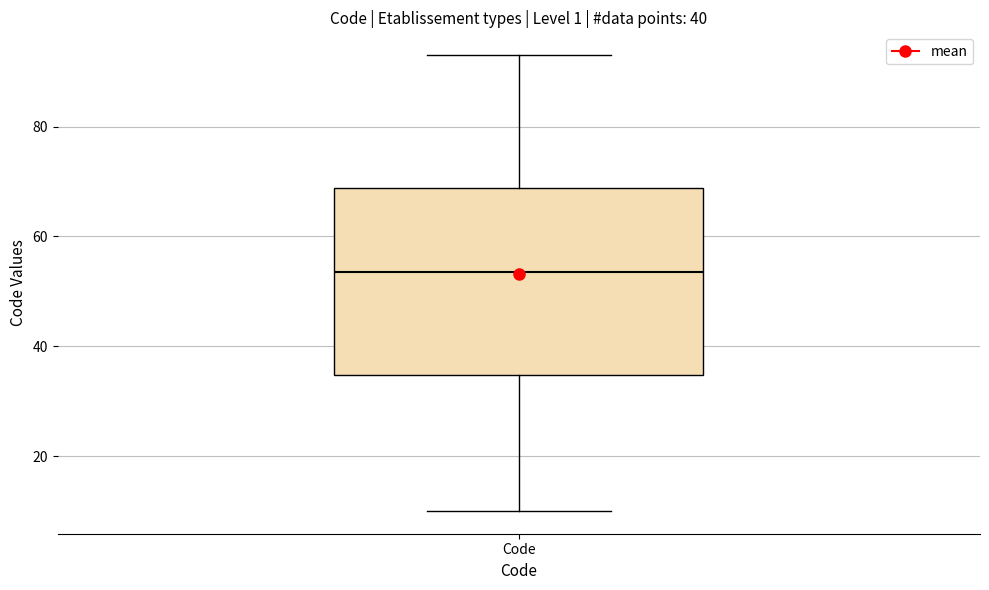

Where is the upper edge of the box for Code on the y-axis? The values are not printed on the chart, so give them approximately, as read against the axis.

68